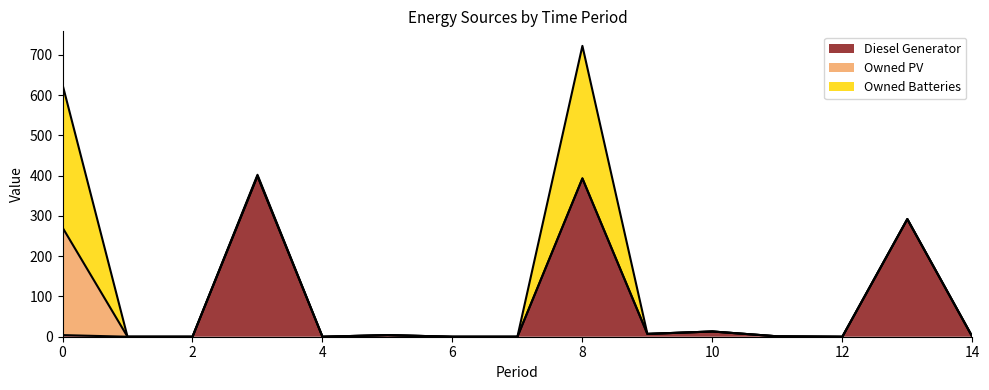

Which series has the widest spread of values?

Diesel Generator